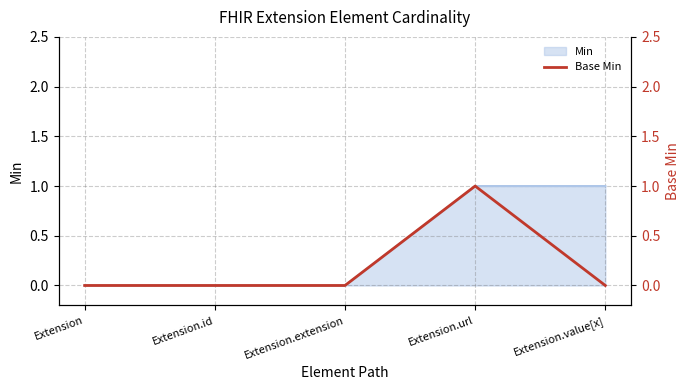

List the labels in order of value, largest first.

Extension.url, Extension, Extension.id, Extension.extension, Extension.value[x]